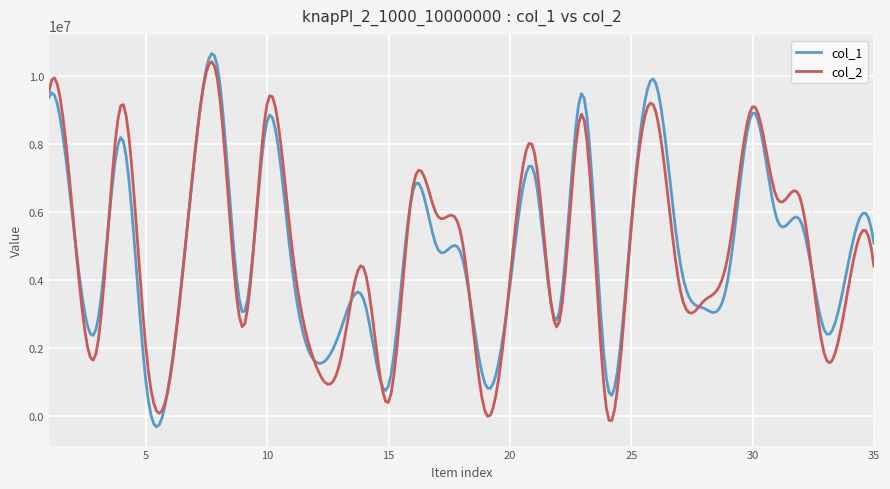

What is the lowest value of the col_1 series?

-312458.6